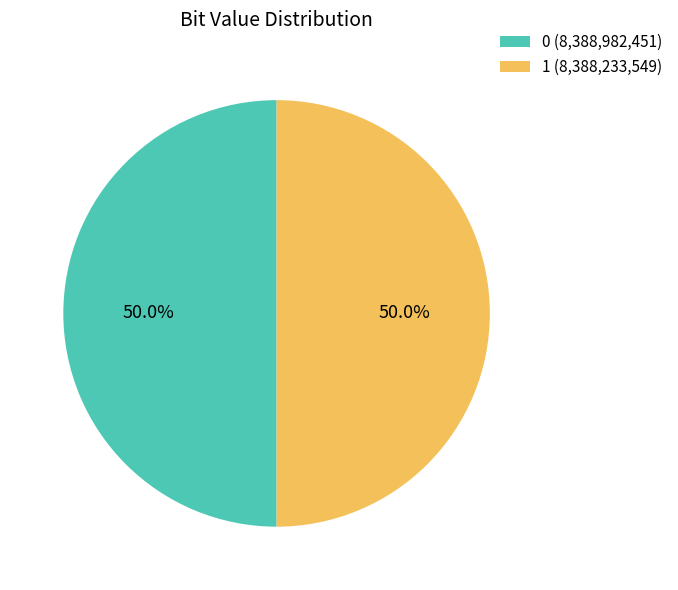

The 1 slice represents 50% of the pie. True or false?

True